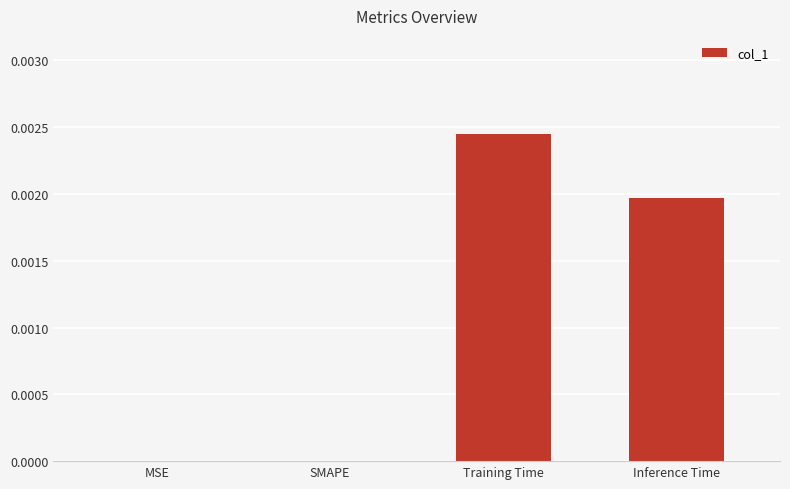

Is it true that the value at SMAPE is 0.0?

True